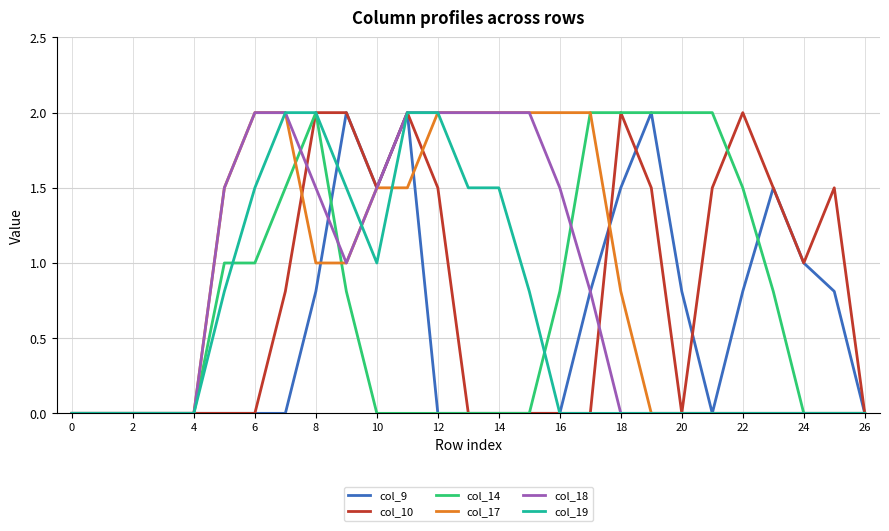

How many lines are shown in the chart?

6